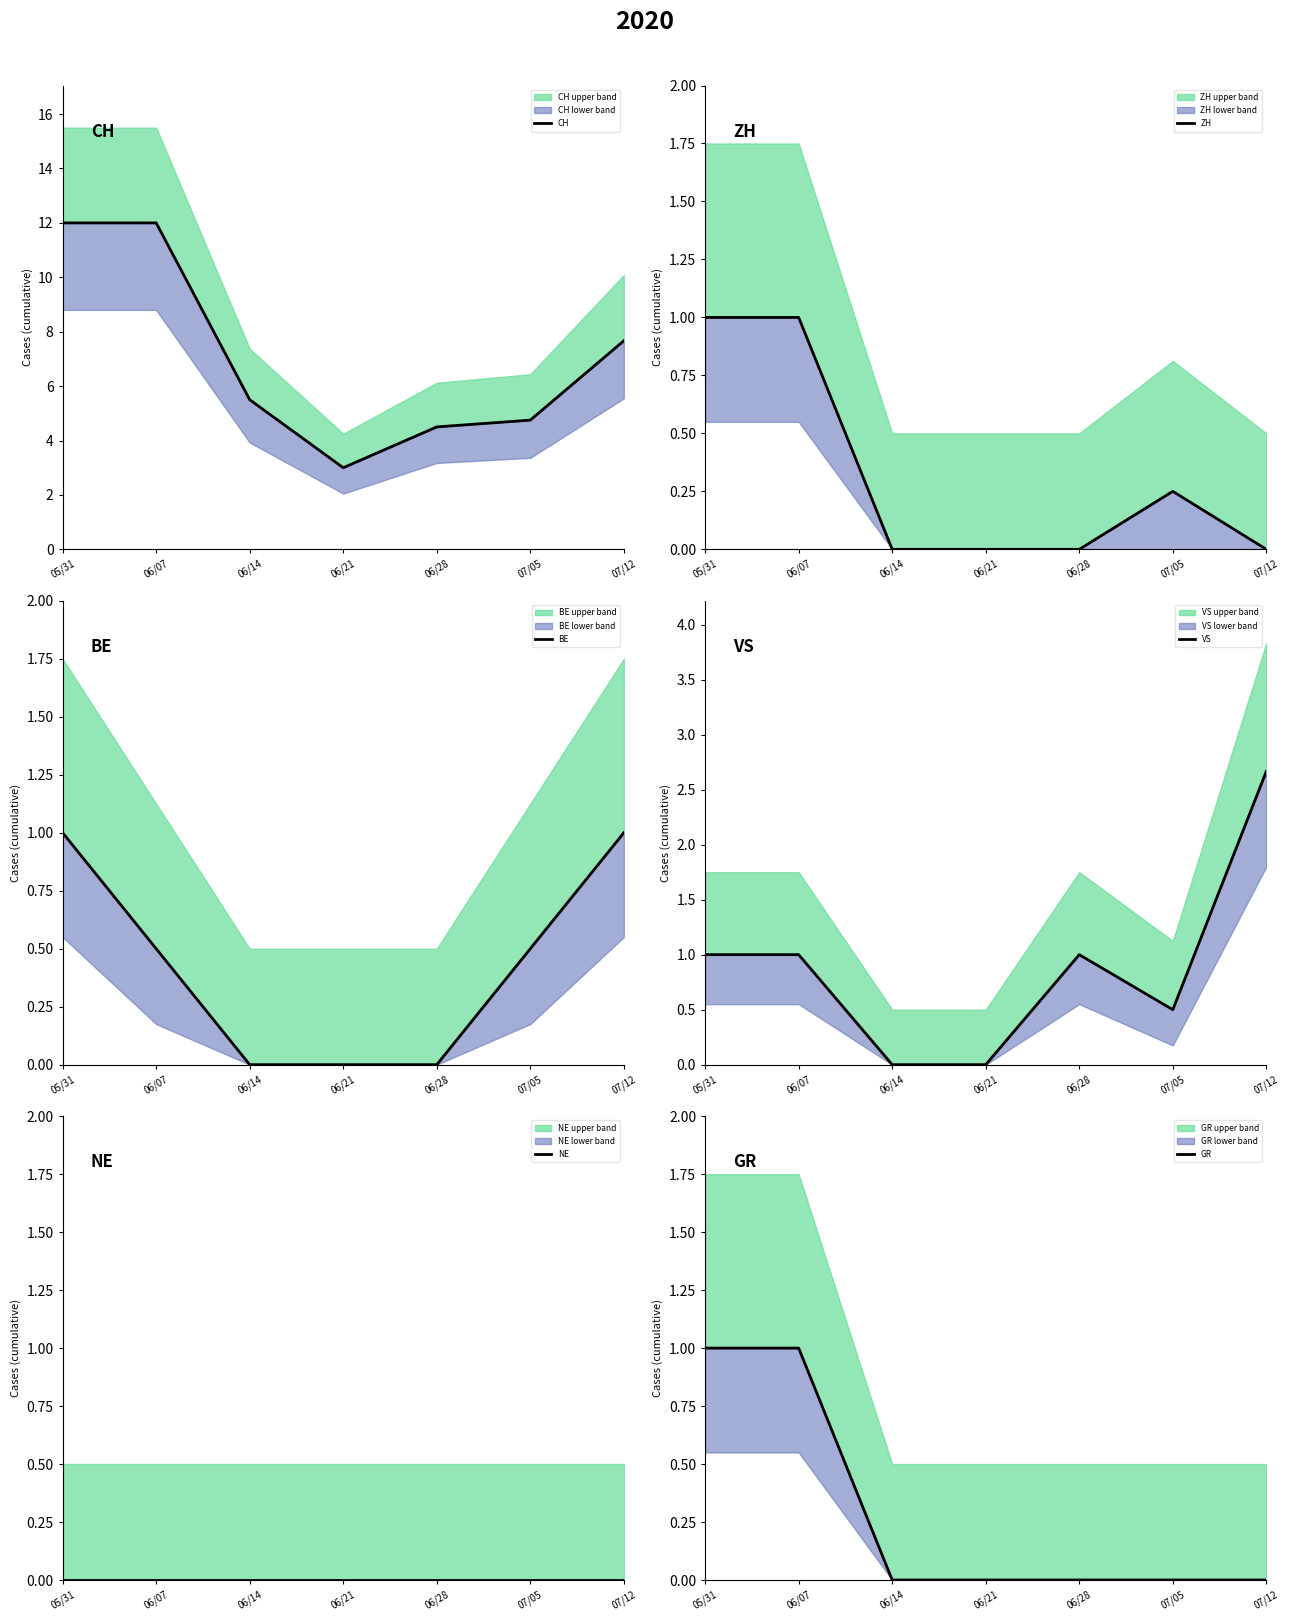

At 07/12, list the series in order from largest to smallest.

CH, VS, BE, ZH, NE, GR